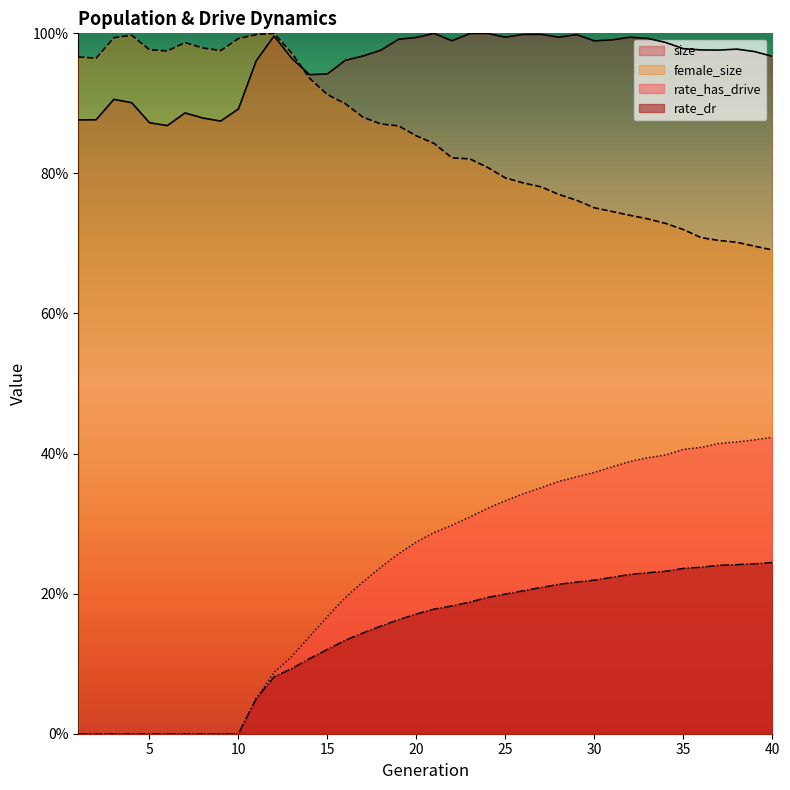

True or false: rate_has_drive and rate_dr cross at least once.

False